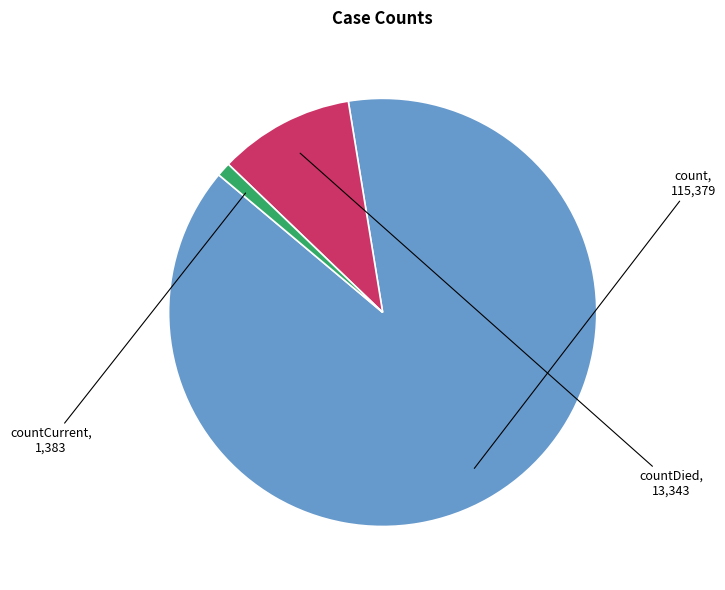

What is the majority slice?

count